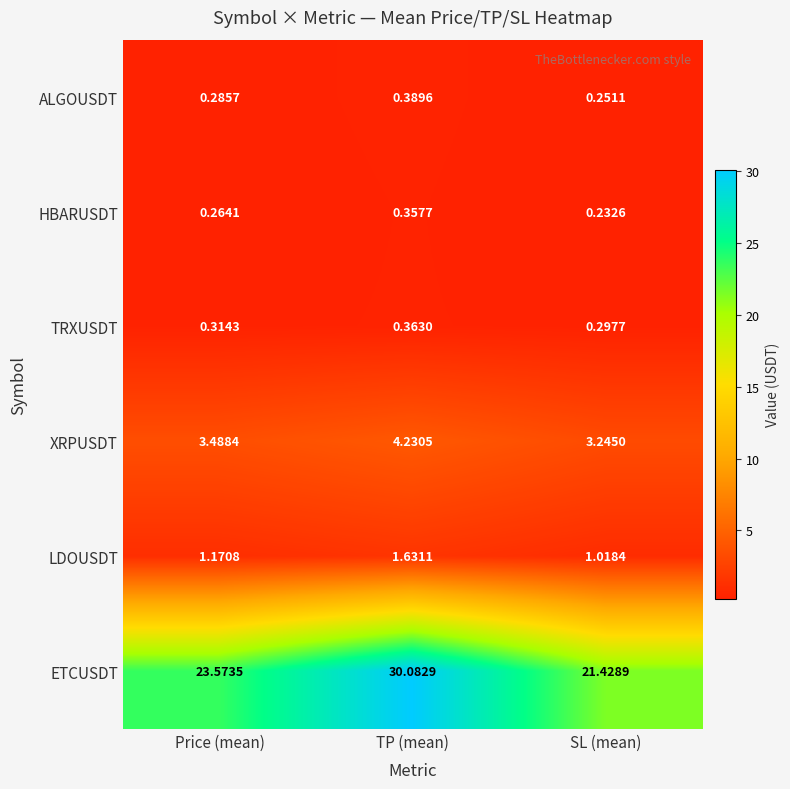

List the series in order of their peak value, lowest first.

HBARUSDT, TRXUSDT, ALGOUSDT, LDOUSDT, XRPUSDT, ETCUSDT